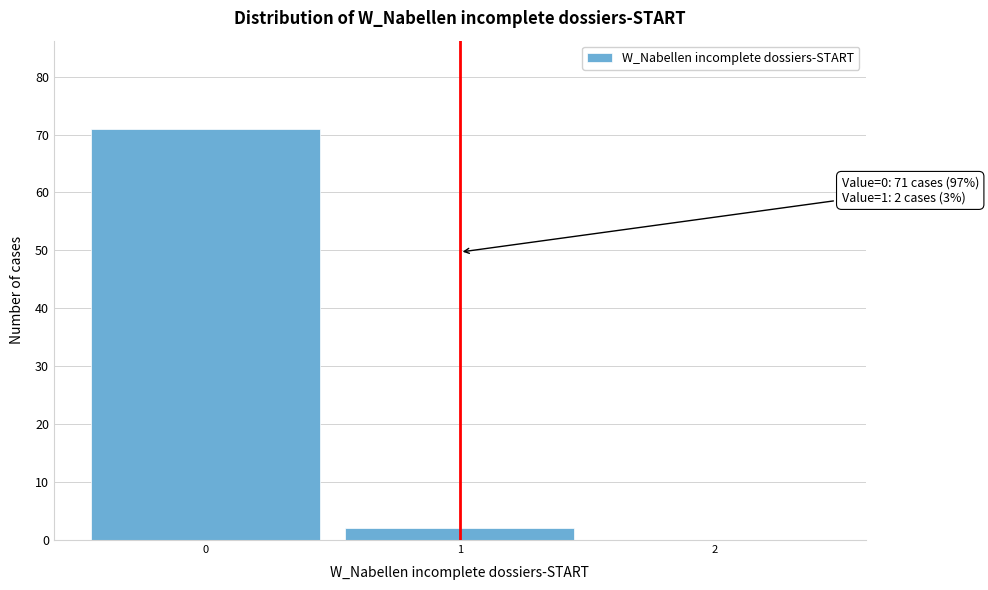

Which range on the x-axis has the tallest bar?

-0.5 to 0.5